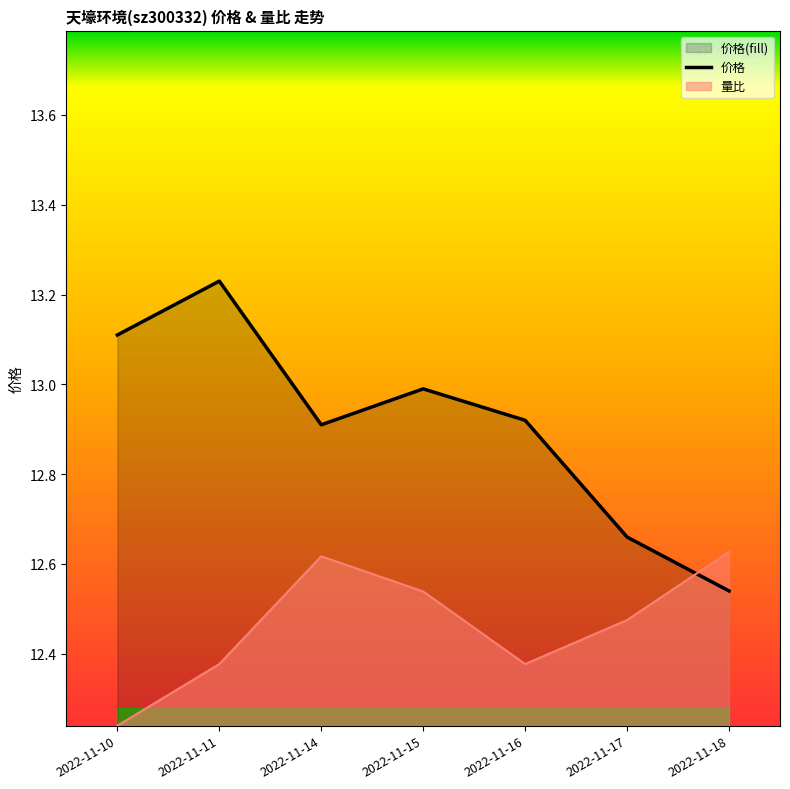

At which label does 价格 reach its minimum?

2022-11-18